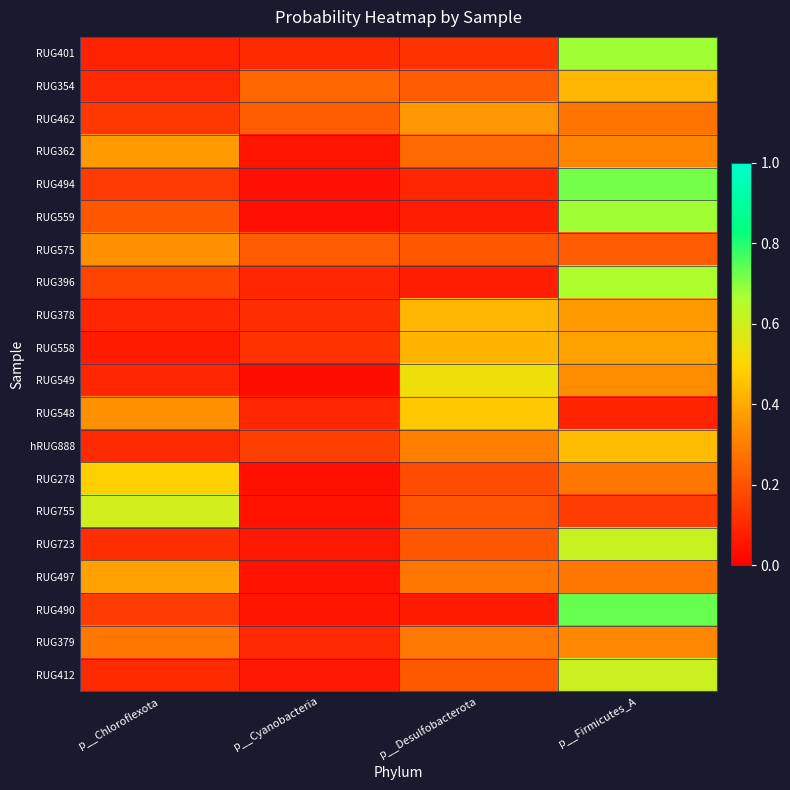

Reading left to right, extract all data points from this chart.

RUG401: p__Chloroflexota=0.1	p__Cyanobacteria=0.1	p__Desulfobacterota=0.1	p__Firmicutes_A=0.7
RUG354: p__Chloroflexota=0.1	p__Cyanobacteria=0.2	p__Desulfobacterota=0.2	p__Firmicutes_A=0.4
RUG462: p__Chloroflexota=0.1	p__Cyanobacteria=0.2	p__Desulfobacterota=0.4	p__Firmicutes_A=0.3
RUG362: p__Chloroflexota=0.4	p__Cyanobacteria=0.1	p__Desulfobacterota=0.3	p__Firmicutes_A=0.3
RUG494: p__Chloroflexota=0.1	p__Cyanobacteria=0.0	p__Desulfobacterota=0.1	p__Firmicutes_A=0.7
RUG559: p__Chloroflexota=0.2	p__Cyanobacteria=0.0	p__Desulfobacterota=0.1	p__Firmicutes_A=0.7
RUG575: p__Chloroflexota=0.3	p__Cyanobacteria=0.2	p__Desulfobacterota=0.2	p__Firmicutes_A=0.2
RUG396: p__Chloroflexota=0.2	p__Cyanobacteria=0.1	p__Desulfobacterota=0.1	p__Firmicutes_A=0.7
RUG378: p__Chloroflexota=0.1	p__Cyanobacteria=0.1	p__Desulfobacterota=0.4	p__Firmicutes_A=0.4
RUG558: p__Chloroflexota=0.1	p__Cyanobacteria=0.1	p__Desulfobacterota=0.4	p__Firmicutes_A=0.4
RUG549: p__Chloroflexota=0.1	p__Cyanobacteria=0.0	p__Desulfobacterota=0.5	p__Firmicutes_A=0.3
RUG548: p__Chloroflexota=0.3	p__Cyanobacteria=0.1	p__Desulfobacterota=0.5	p__Firmicutes_A=0.1
hRUG888: p__Chloroflexota=0.1	p__Cyanobacteria=0.2	p__Desulfobacterota=0.3	p__Firmicutes_A=0.4
RUG278: p__Chloroflexota=0.5	p__Cyanobacteria=0.0	p__Desulfobacterota=0.2	p__Firmicutes_A=0.3
RUG755: p__Chloroflexota=0.6	p__Cyanobacteria=0.0	p__Desulfobacterota=0.2	p__Firmicutes_A=0.2
RUG723: p__Chloroflexota=0.1	p__Cyanobacteria=0.1	p__Desulfobacterota=0.2	p__Firmicutes_A=0.6
RUG497: p__Chloroflexota=0.4	p__Cyanobacteria=0.1	p__Desulfobacterota=0.3	p__Firmicutes_A=0.3
RUG490: p__Chloroflexota=0.1	p__Cyanobacteria=0.1	p__Desulfobacterota=0.1	p__Firmicutes_A=0.7
RUG379: p__Chloroflexota=0.3	p__Cyanobacteria=0.1	p__Desulfobacterota=0.3	p__Firmicutes_A=0.3
RUG412: p__Chloroflexota=0.1	p__Cyanobacteria=0.1	p__Desulfobacterota=0.2	p__Firmicutes_A=0.6